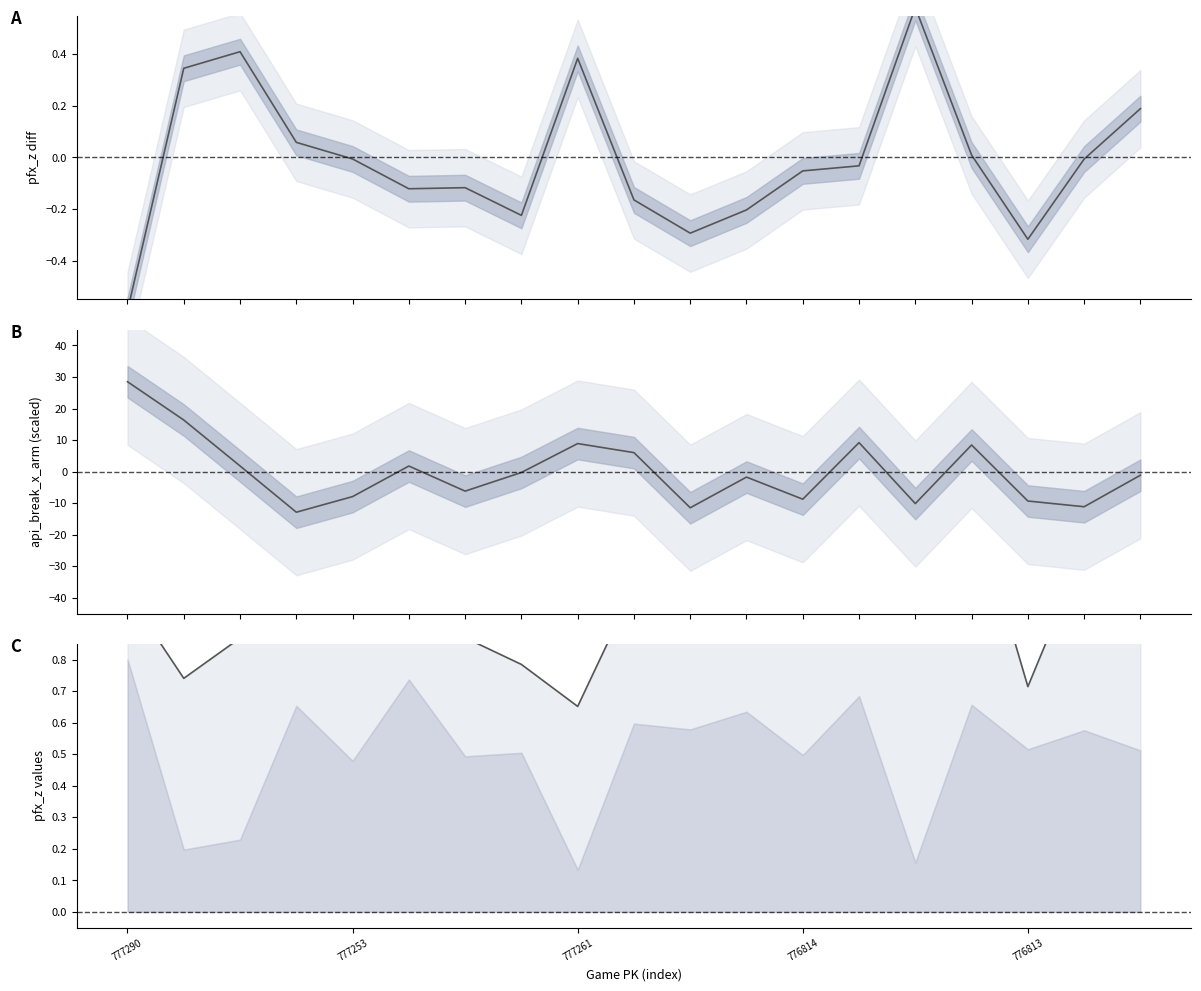

Which series changed the most between 777290 and 777261?

api_break_x_arm_top